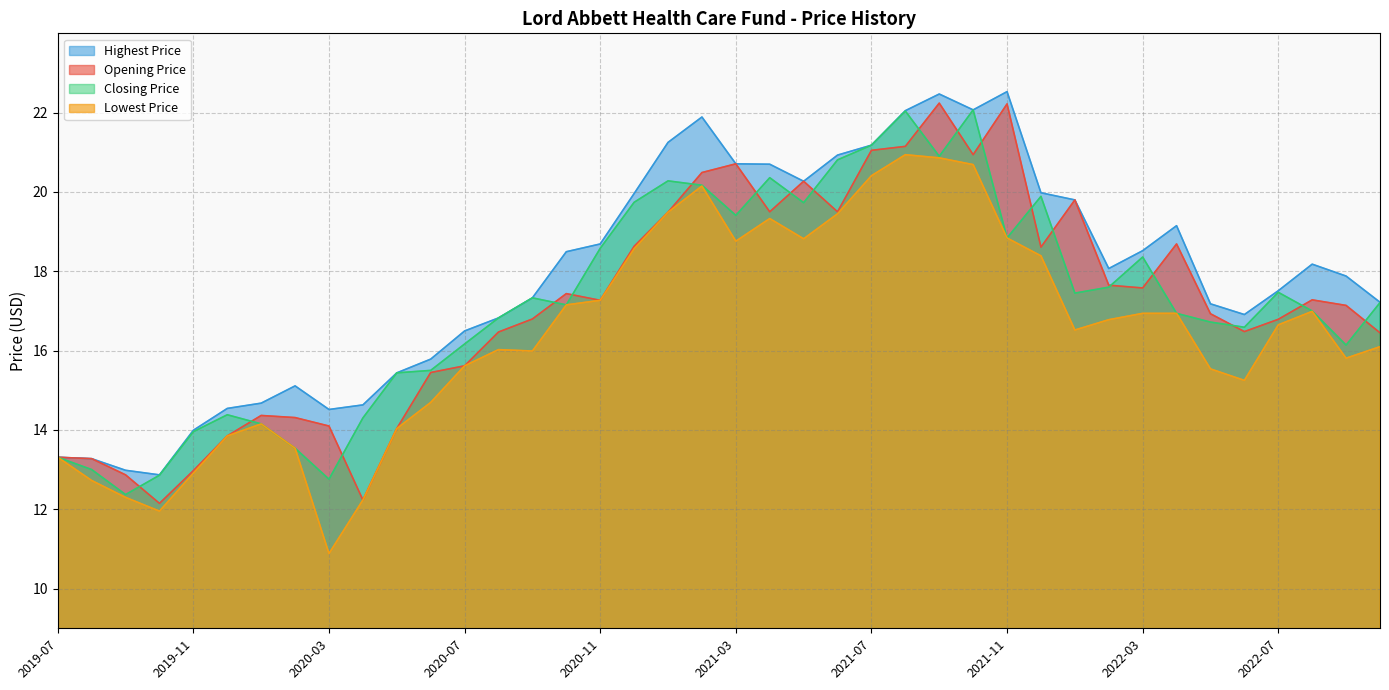

Which series has the largest range (max minus min)?

Opening Price